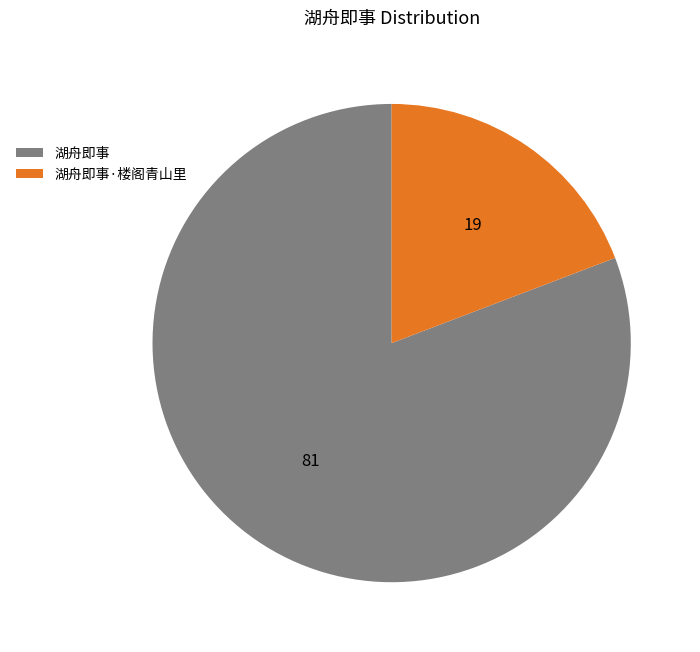

The 湖舟即事 slice represents 81% of the pie. True or false?

True